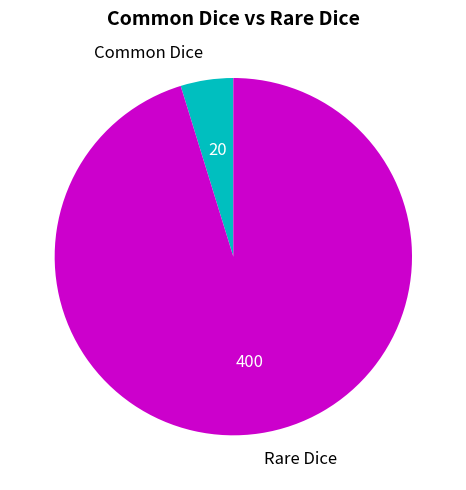

Which category accounts for the majority?

Rare Dice